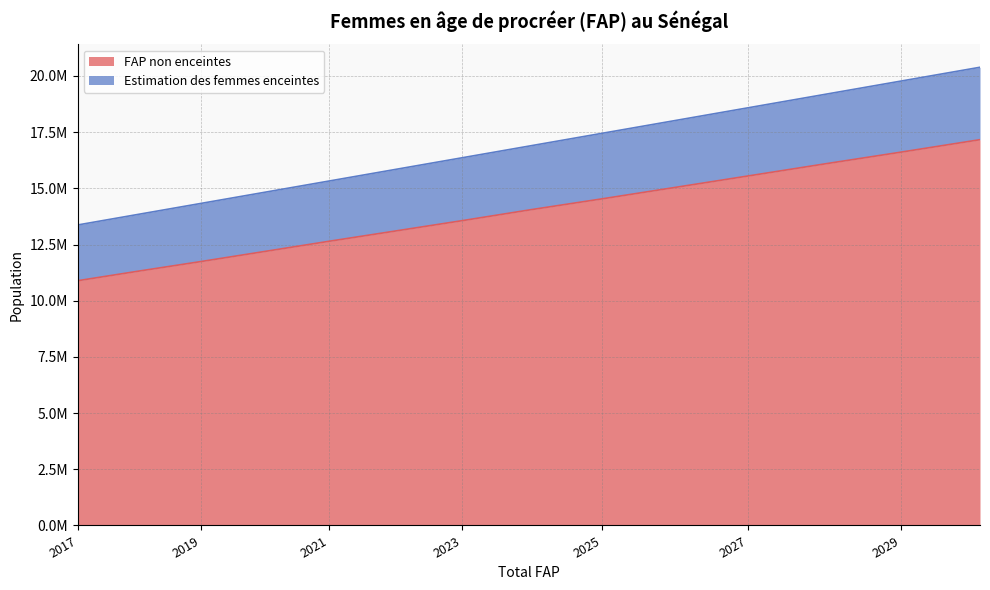

List the series in order of their peak value, lowest first.

FAP non enceintes, Estimation des femmes enceintes